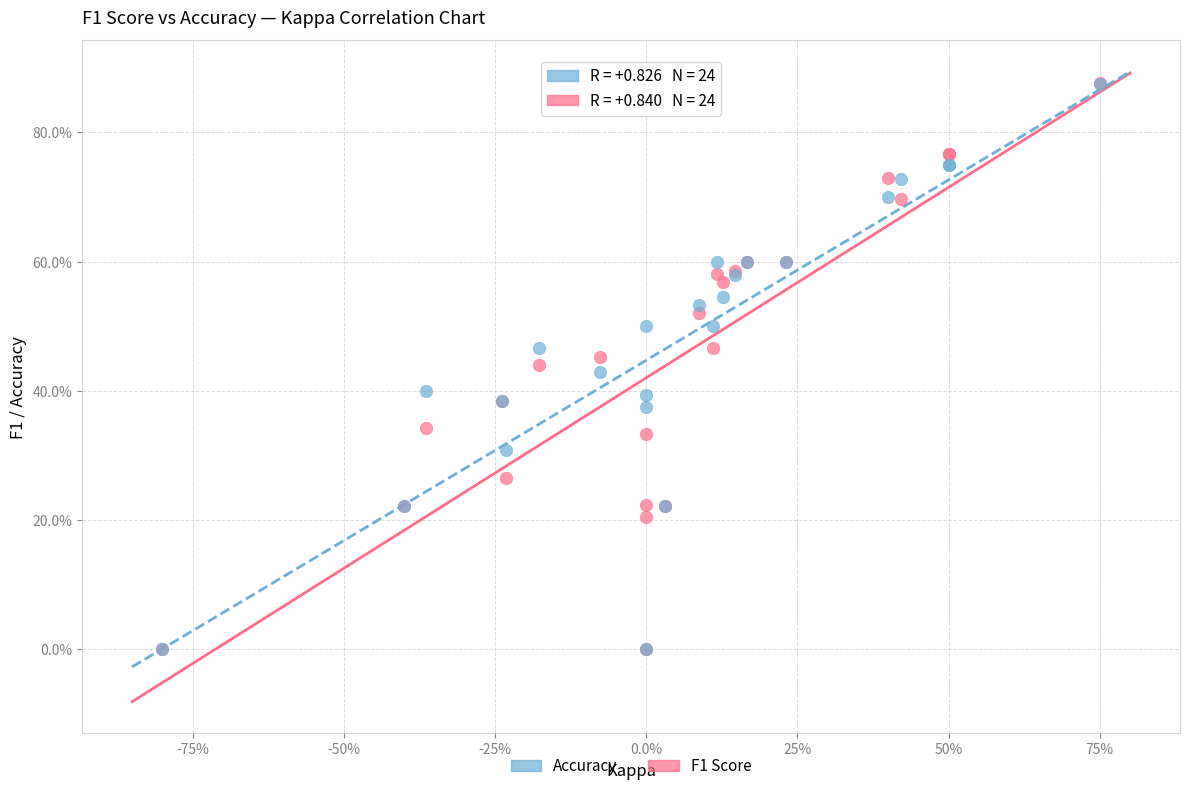

Which series has the largest Y range (max minus min)?

F1 Score